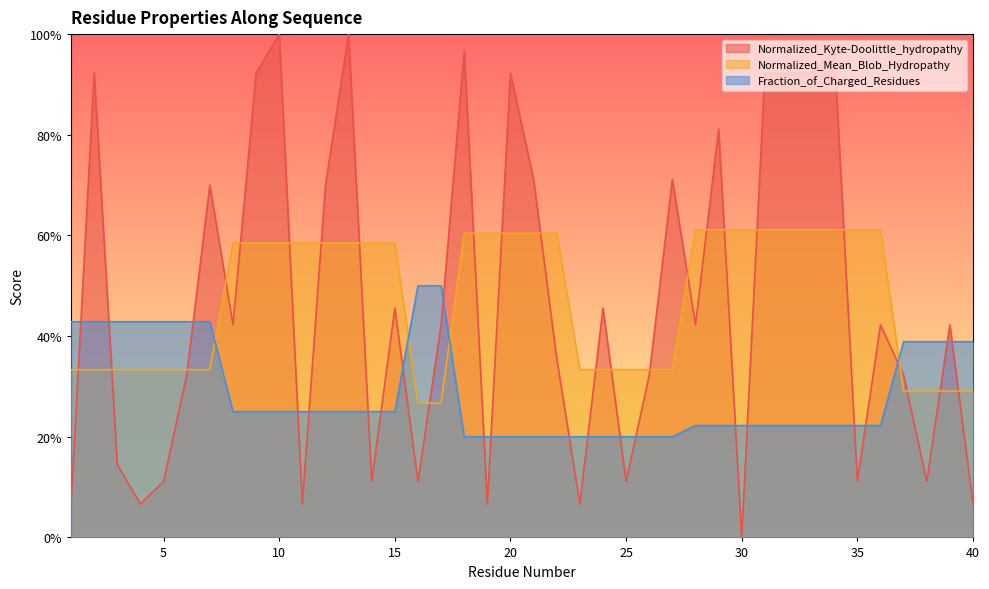

Between 26 and 13, which is larger?

13